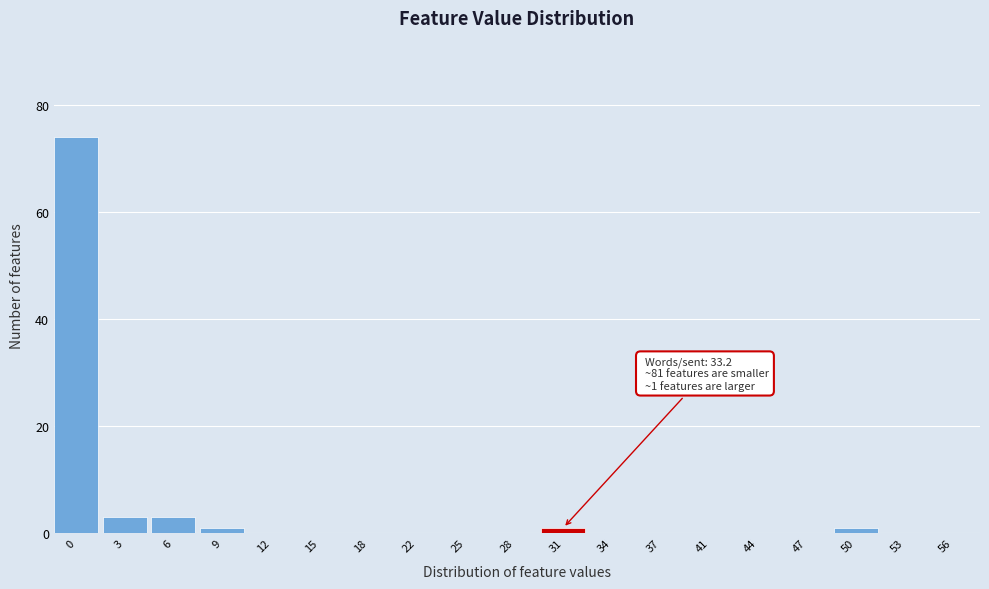

Reading left to right, extract all data points from this chart.

0=74	3=3	6=3	9=1	12=0	15=0	18=0	22=0	25=0	28=0	31=1	34=0	37=0	41=0	44=0	47=0	50=1	53=0	56=0